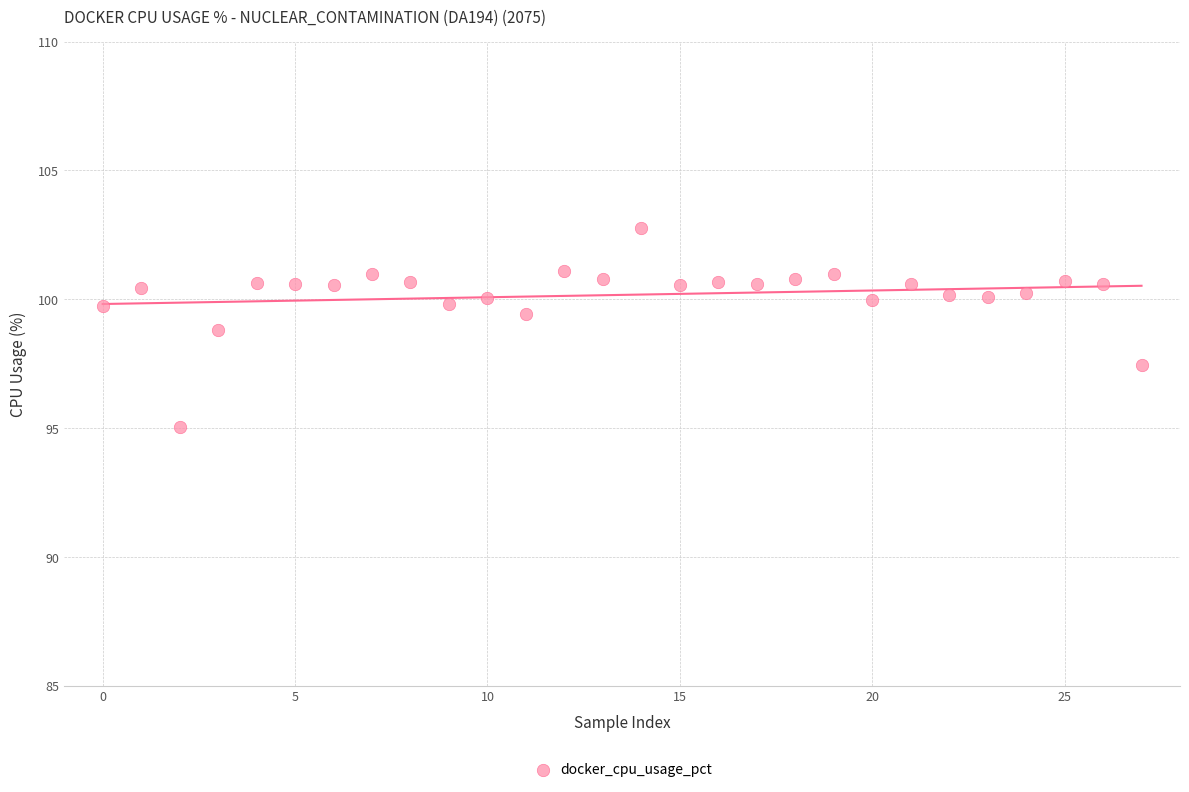

What Y value in the scatter plot is closest to 98?

97.5